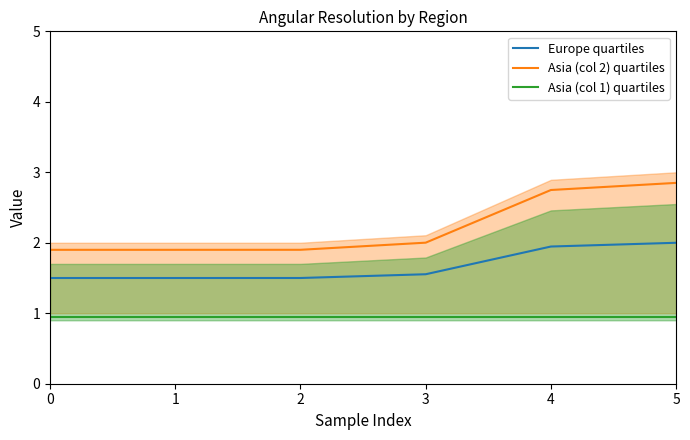

Reading right to left, list all the values displayed in this chart.

Europe quartiles: 2.0	1.9	1.6	1.5	1.5	1.5
Asia (col 2) quartiles: 2.8	2.7	2.0	1.9	1.9	1.9
Asia (col 1) quartiles: 0.9	0.9	0.9	0.9	0.9	0.9